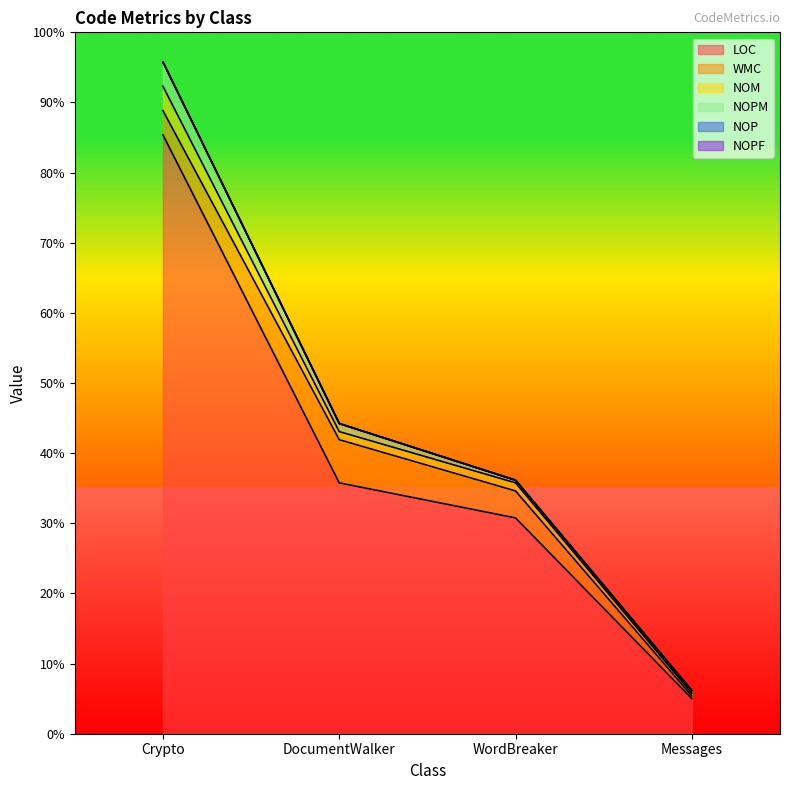

At which category does the chart reach its peak across all series?

Crypto